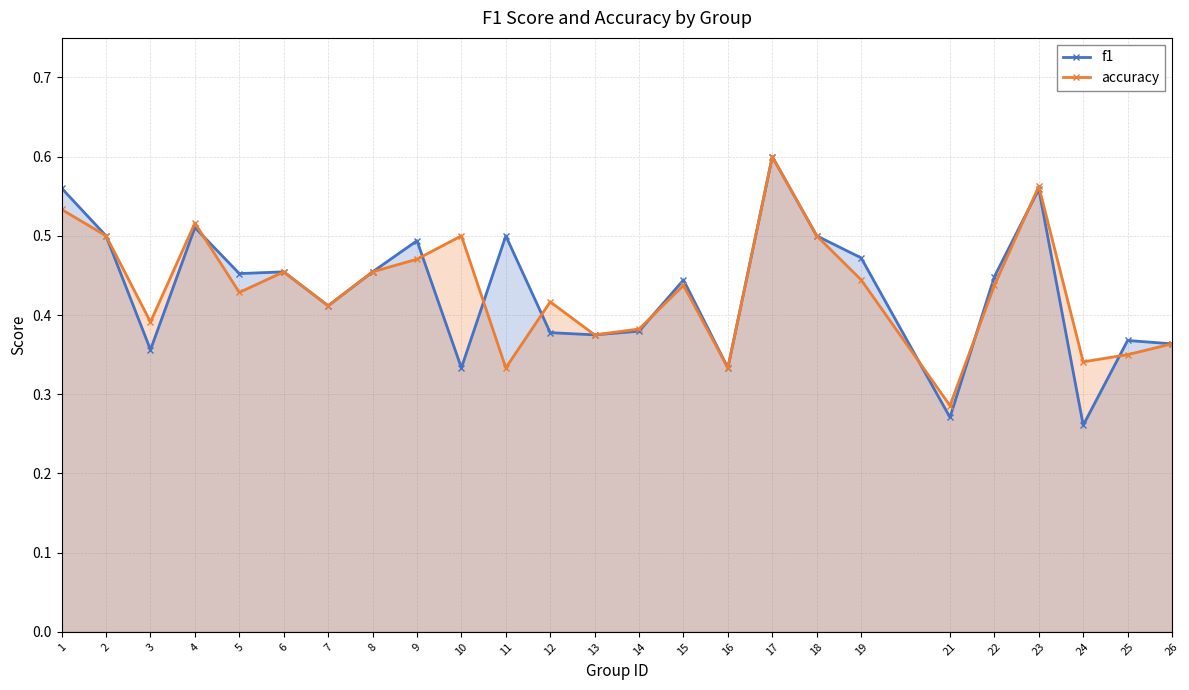

True or false: accuracy has a value of 0.5 at 9.

True